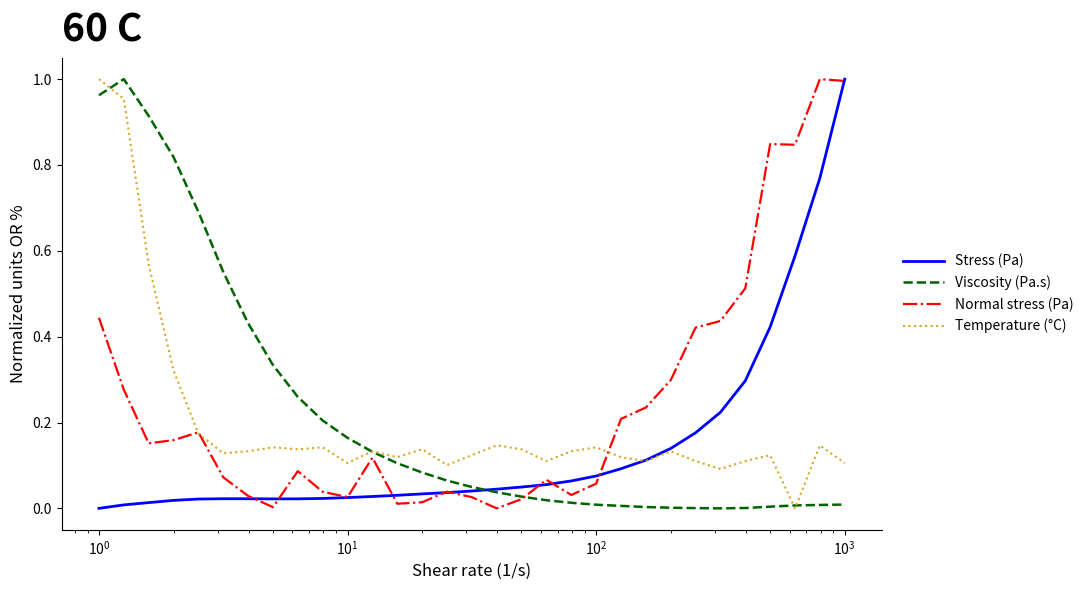

List the series in order of their overall mean, lowest first.

Stress (Pa), Temperature (°C), Viscosity (Pa.s), Normal stress (Pa)